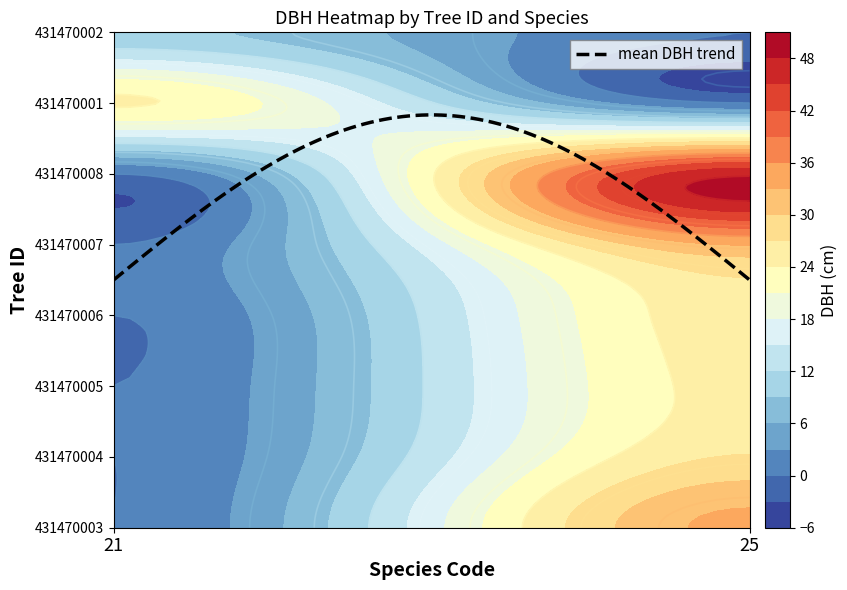

What is the spread (max minus min) of values at 25?

47.4